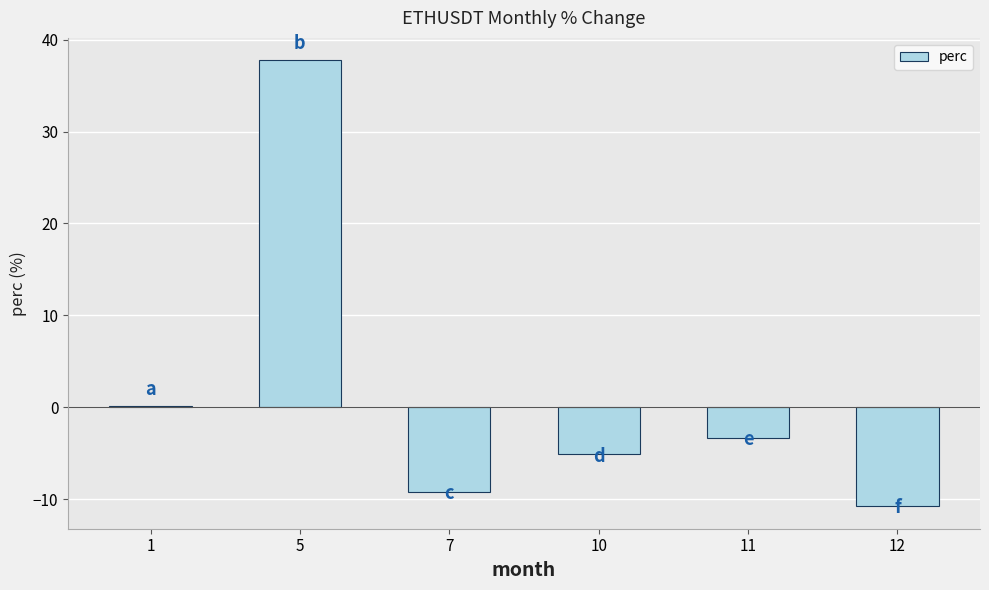

Reading left to right, what are all the values shown in this chart?

0.1	37.8	-9.2	-5.1	-3.4	-10.8